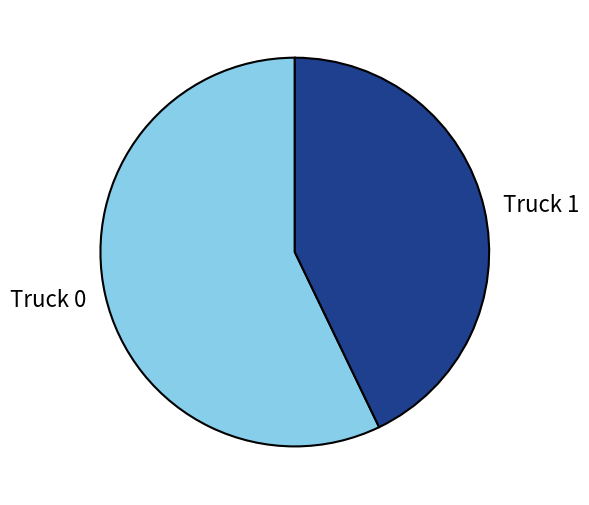

Which has a higher value, Truck 0 or Truck 1?

Truck 0